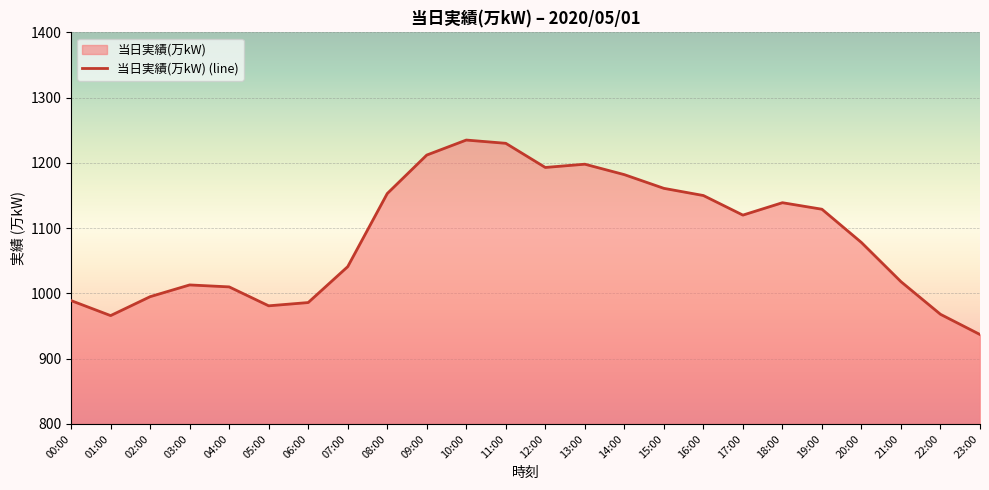

The value at 18:00 is 374. True or false?

False